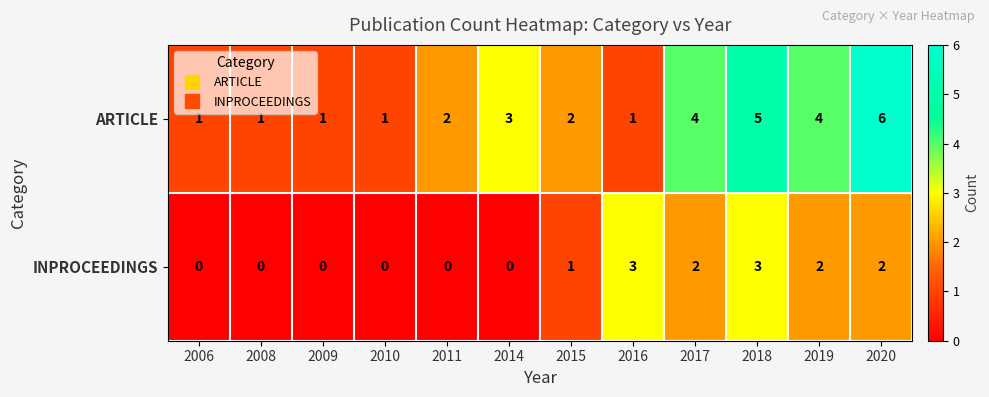

Is the value of ARTICLE at 2017 greater than the value of INPROCEEDINGS at 2015?

Yes